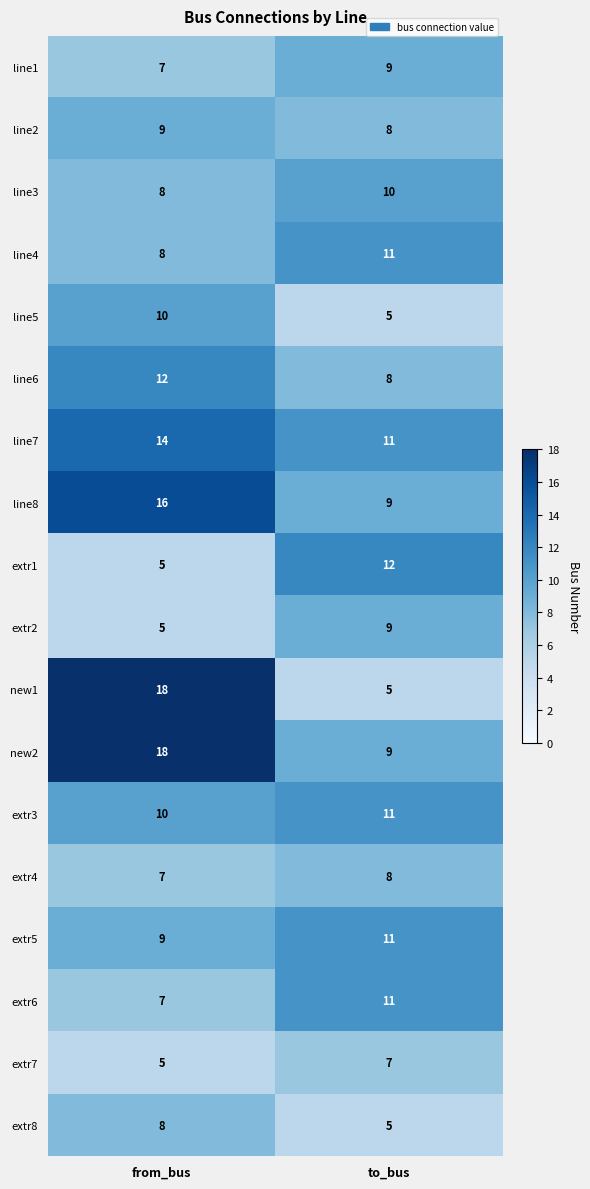

True or false: new1 has a value of 18 at from_bus.

True